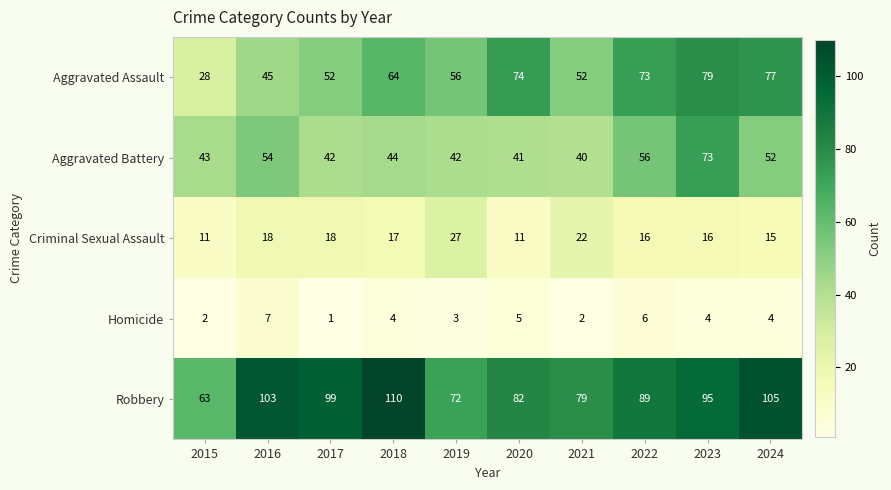

Which series has the widest spread of values?

Aggravated Assault